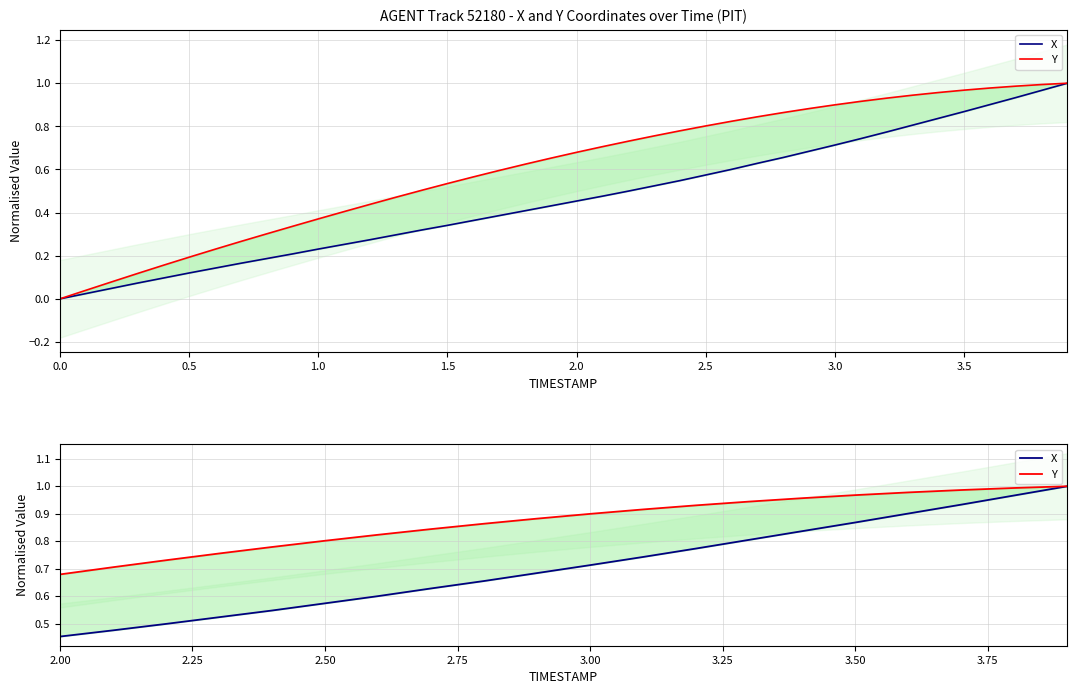

List the series in order of their overall mean, lowest first.

X, Y